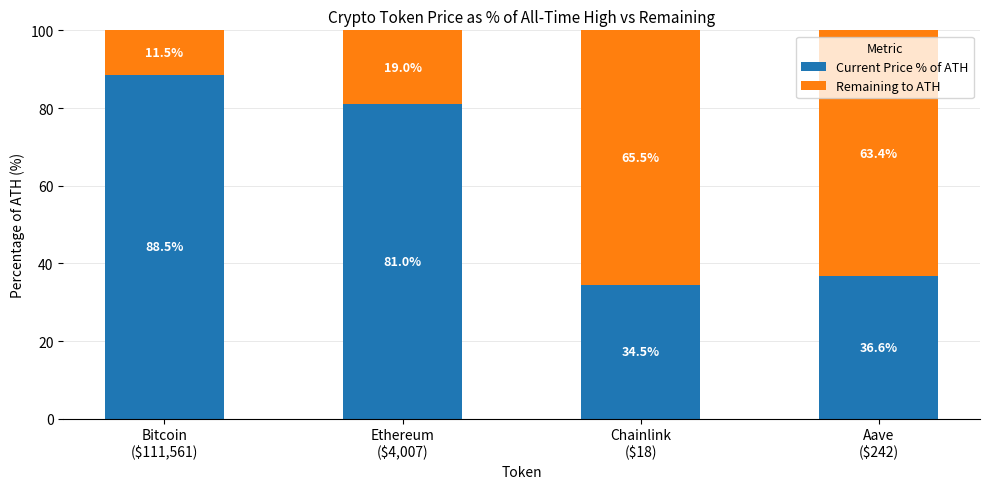

What is the lowest value of the Current Price % of ATH series?

34.5